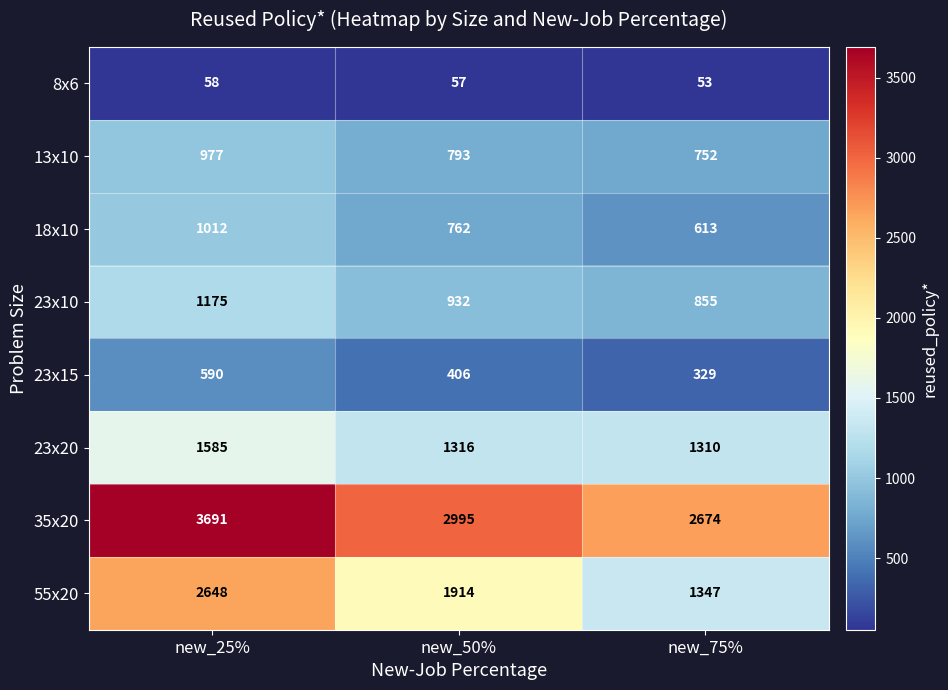

What is the approximate value of 23x10 at new_75%, to the nearest 5?

855